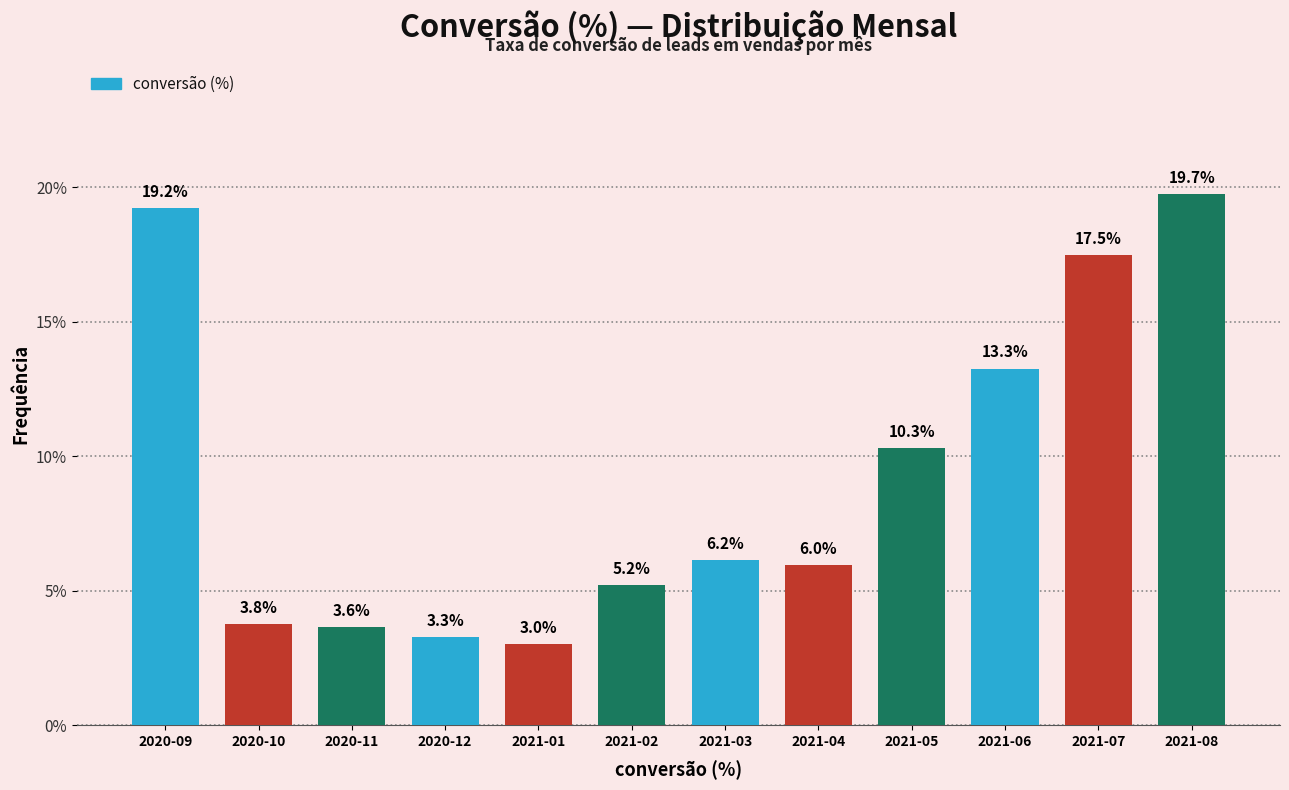

Reading left to right, transcribe all the data shown in this chart.

2020-09=19.2	2020-10=3.8	2020-11=3.6	2020-12=3.3	2021-01=3.0	2021-02=5.2	2021-03=6.2	2021-04=6.0	2021-05=10.3	2021-06=13.3	2021-07=17.5	2021-08=19.7